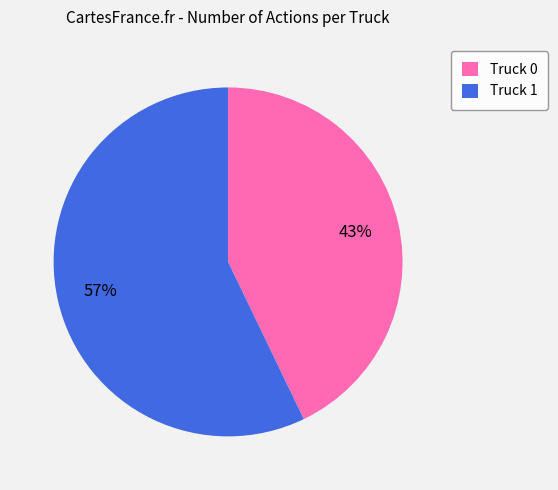

Does any single category account for the majority?

Yes